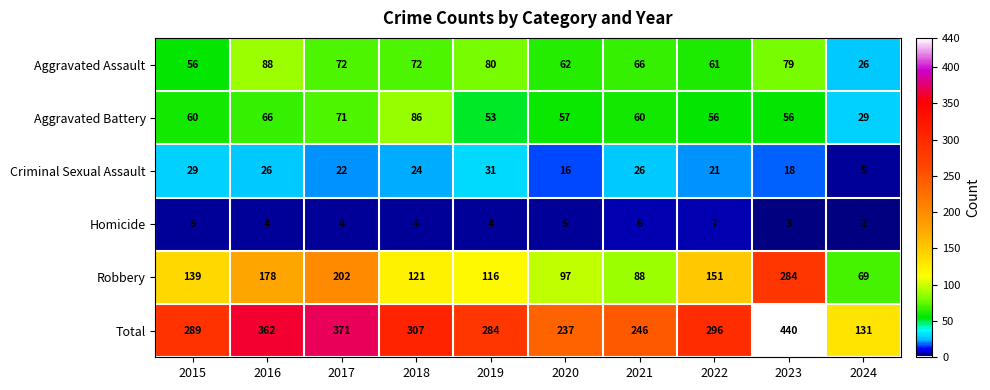

Which label corresponds to the largest value in the chart?

2023